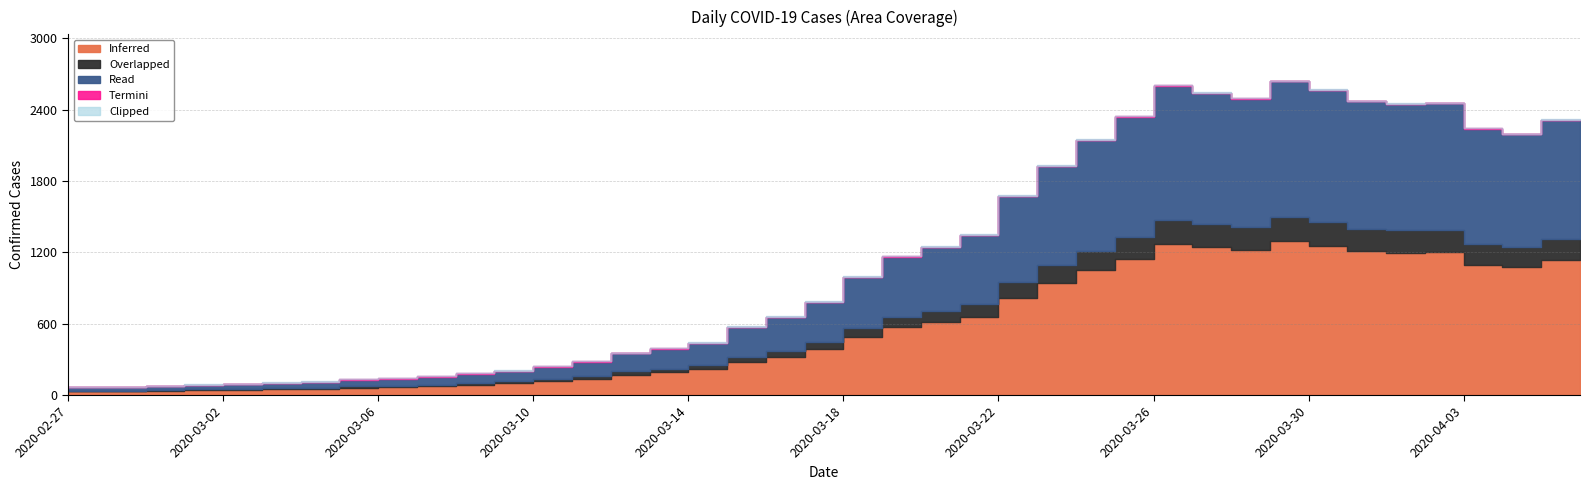

Where is the data nearest to the value 1350?

2020-03-22